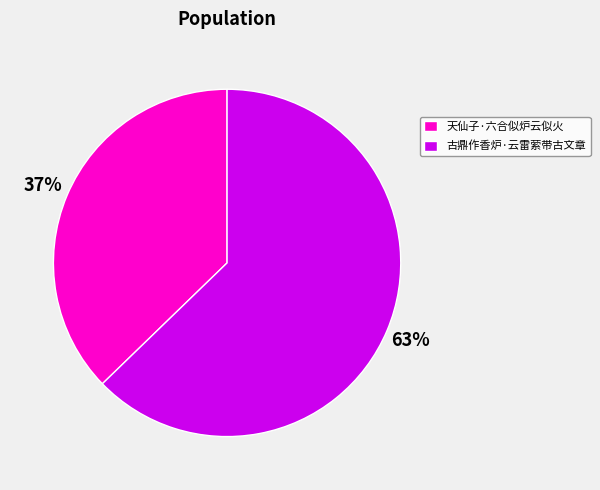

How many segments does this pie chart have?

2